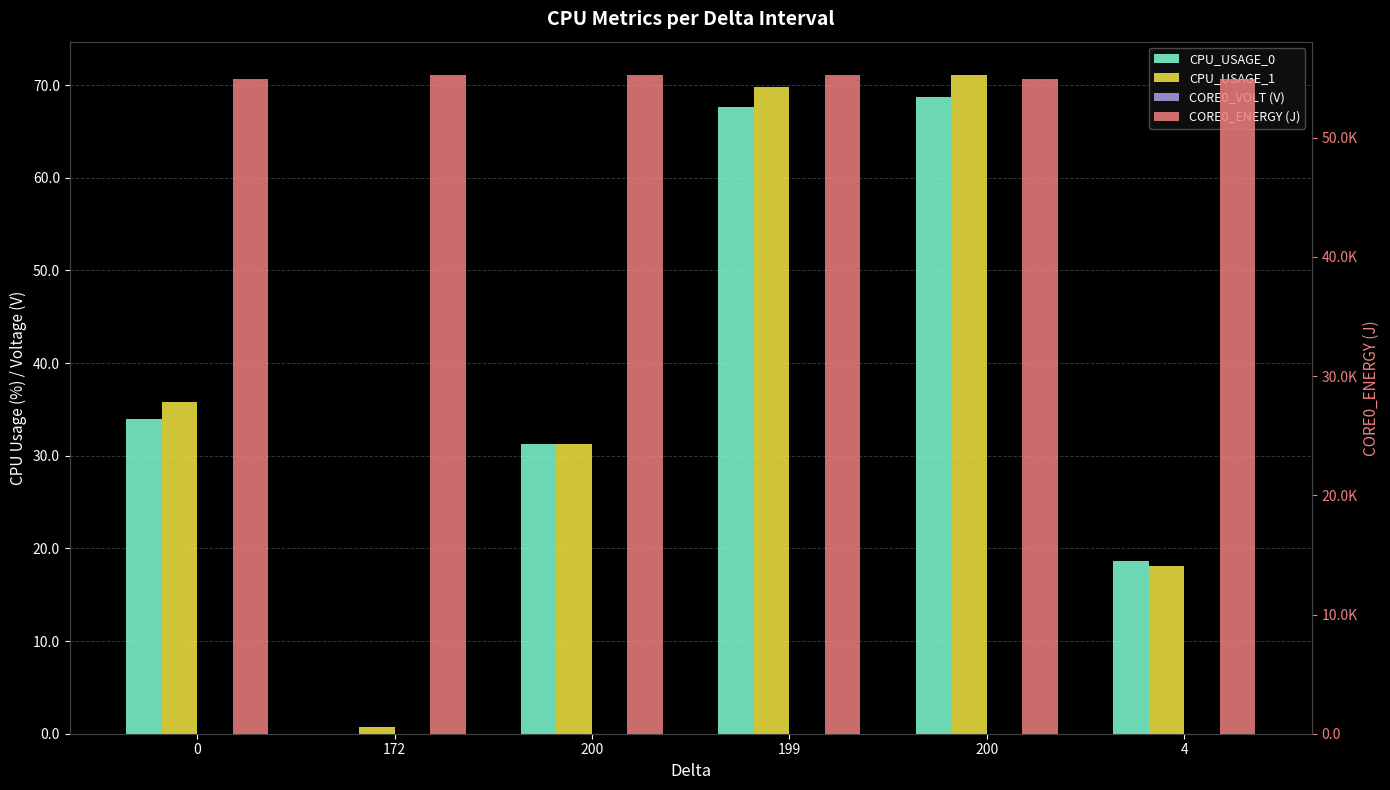

What is the difference between the highest and lowest values at 172?

55297.2